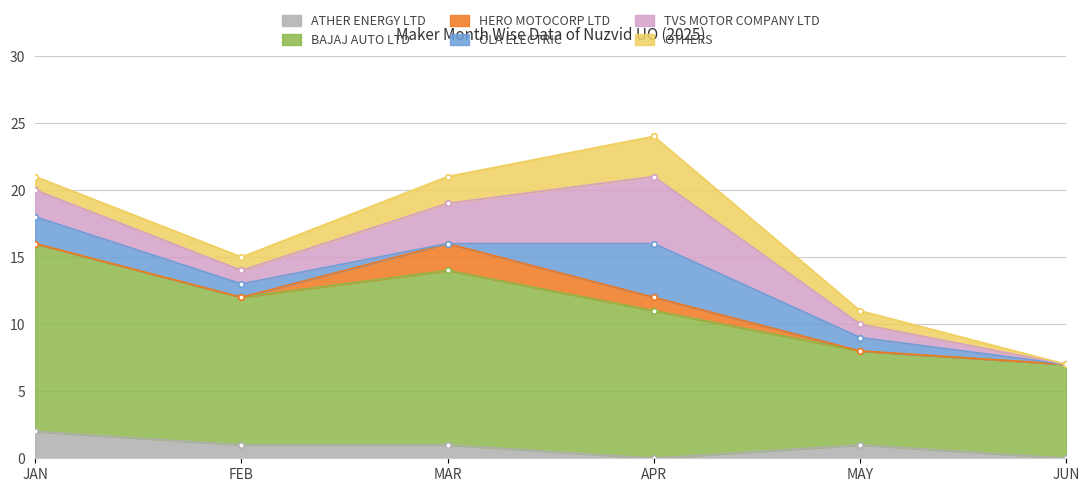

Reading left to right, list all the values displayed in this chart.

ATHER ENERGY LTD: JAN=2	FEB=1	MAR=1	APR=0	MAY=1	JUN=0
BAJAJ AUTO LTD: JAN=14	FEB=11	MAR=13	APR=11	MAY=7	JUN=7
HERO MOTOCORP LTD: JAN=0	FEB=0	MAR=2	APR=1	MAY=0	JUN=0
OLA ELECTRIC: JAN=2	FEB=1	MAR=0	APR=4	MAY=1	JUN=0
TVS MOTOR COMPANY LTD: JAN=2	FEB=1	MAR=3	APR=5	MAY=1	JUN=0
OTHERS: JAN=1	FEB=1	MAR=2	APR=3	MAY=1	JUN=0